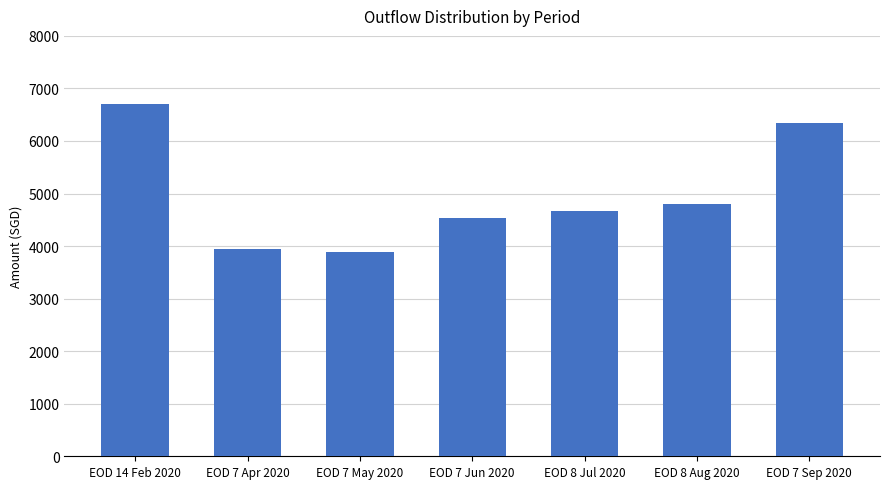

What is the minimum value shown in the chart?

3886.4